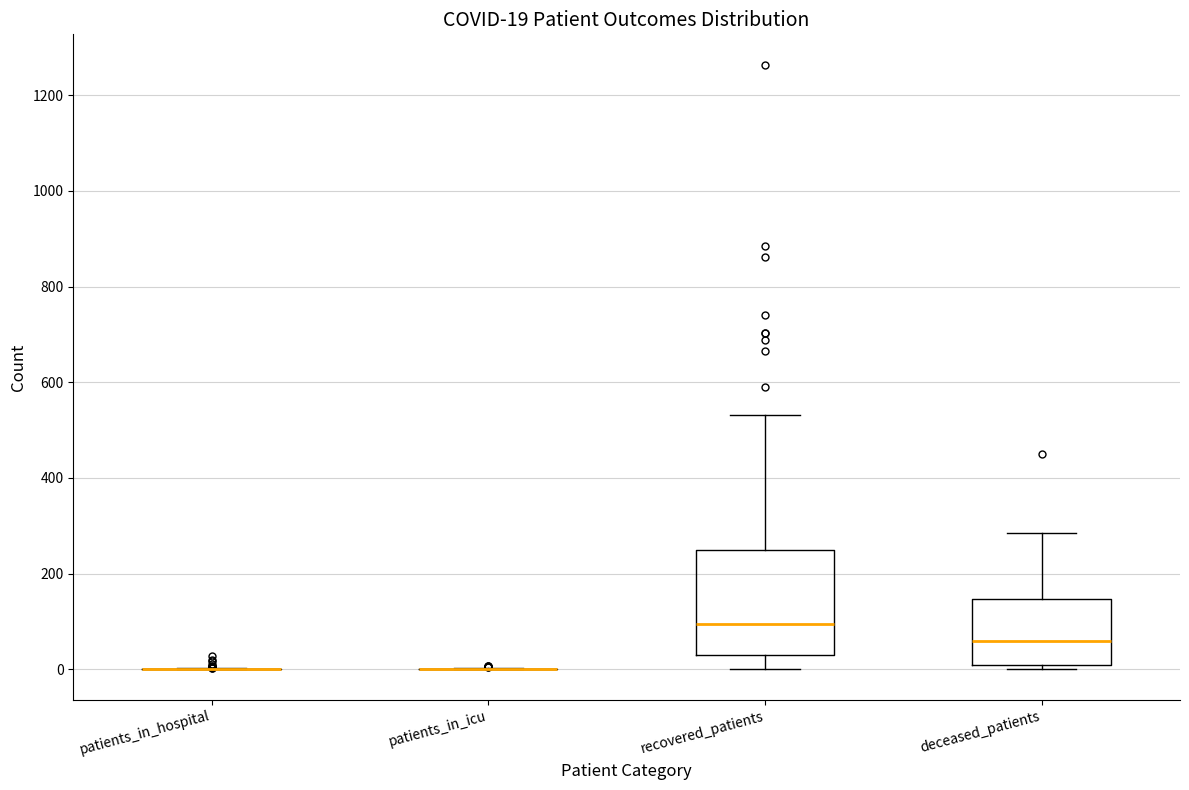

Which box is the tallest, from its lower edge to its upper edge?

recovered_patients